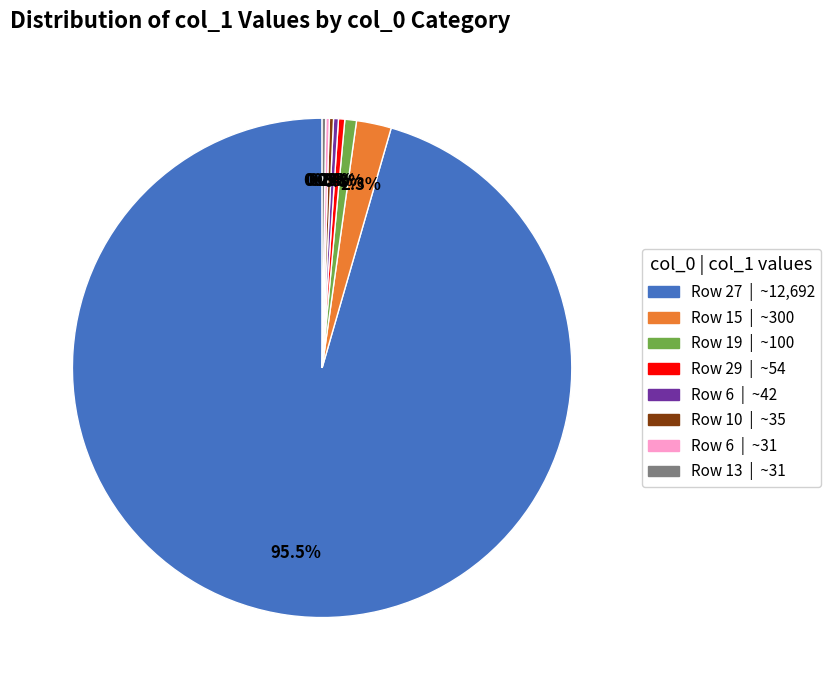

Does any single category account for the majority?

Yes